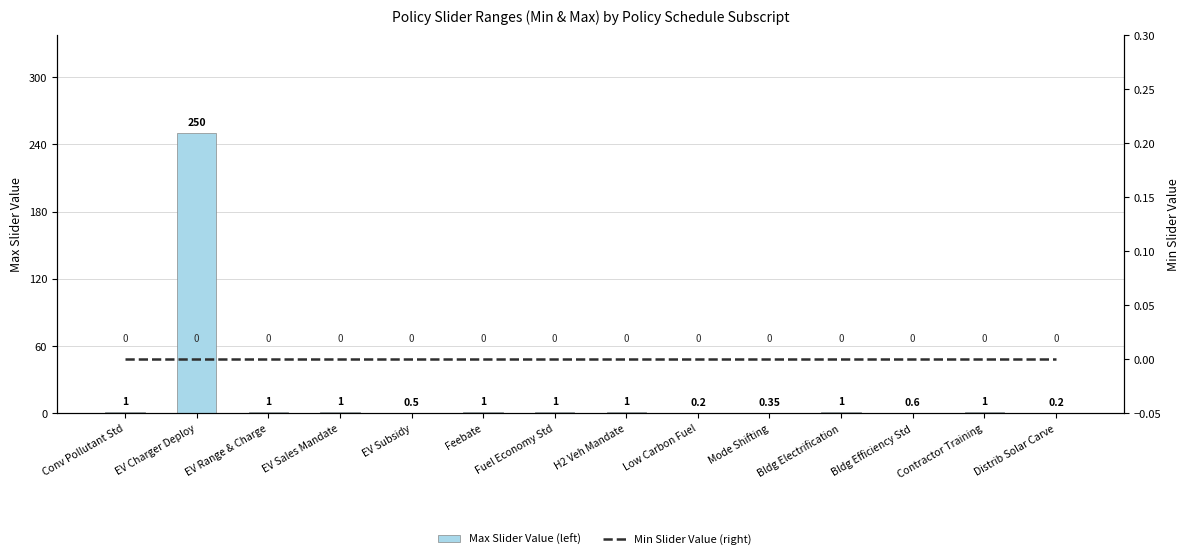

What is the value of the Max Slider Value (left) bar at the 9th from the left?

0.2